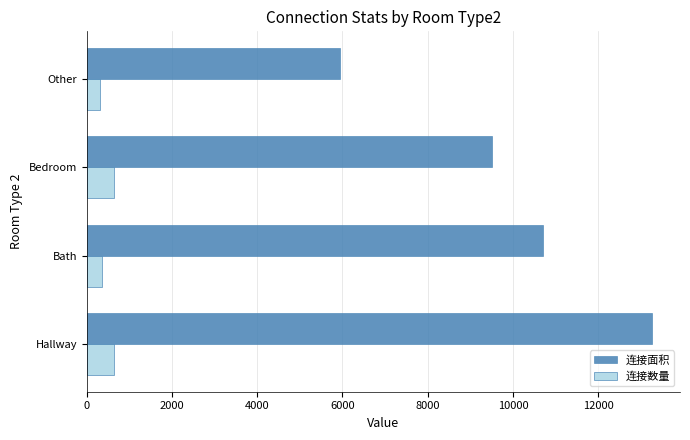

How many series are shown in this chart?

2